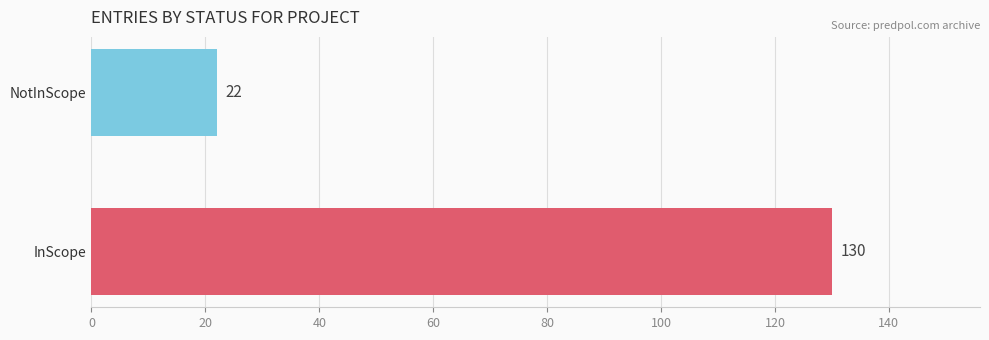

What is the ratio of the value at NotInScope to the value at InScope?

0.2